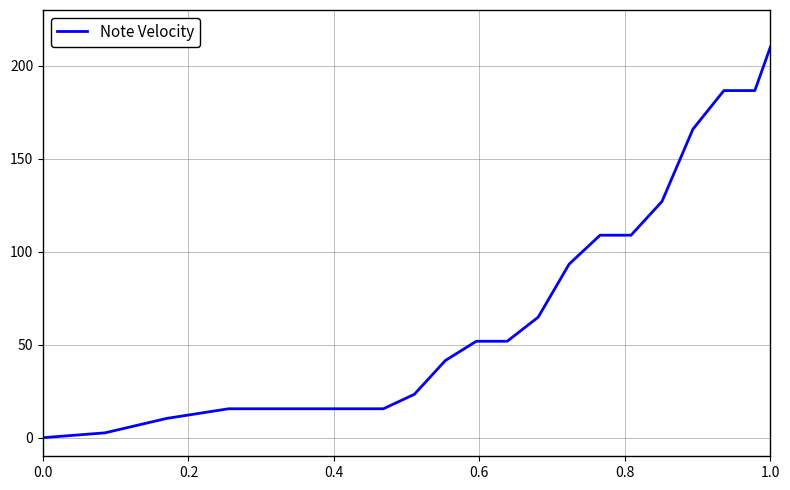

What is the sum of all values?

1464.8